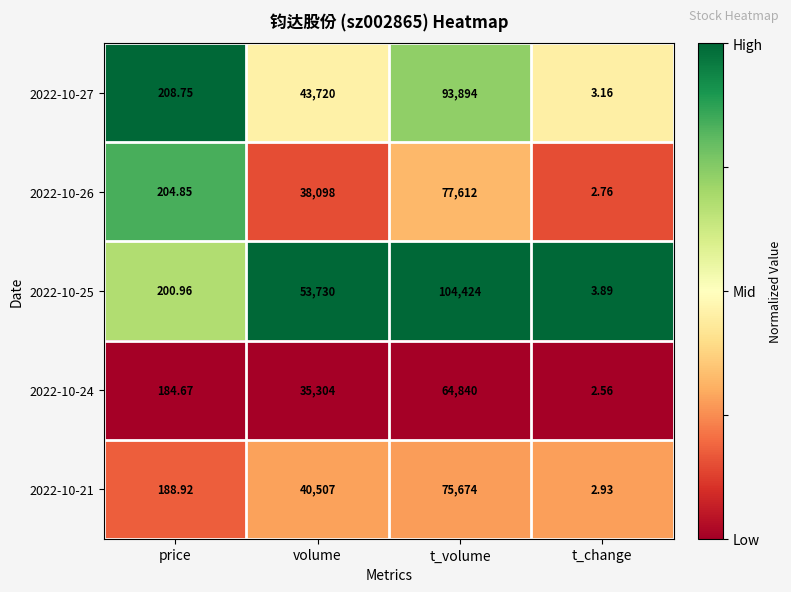

Which category has the highest value across all series?

t_volume